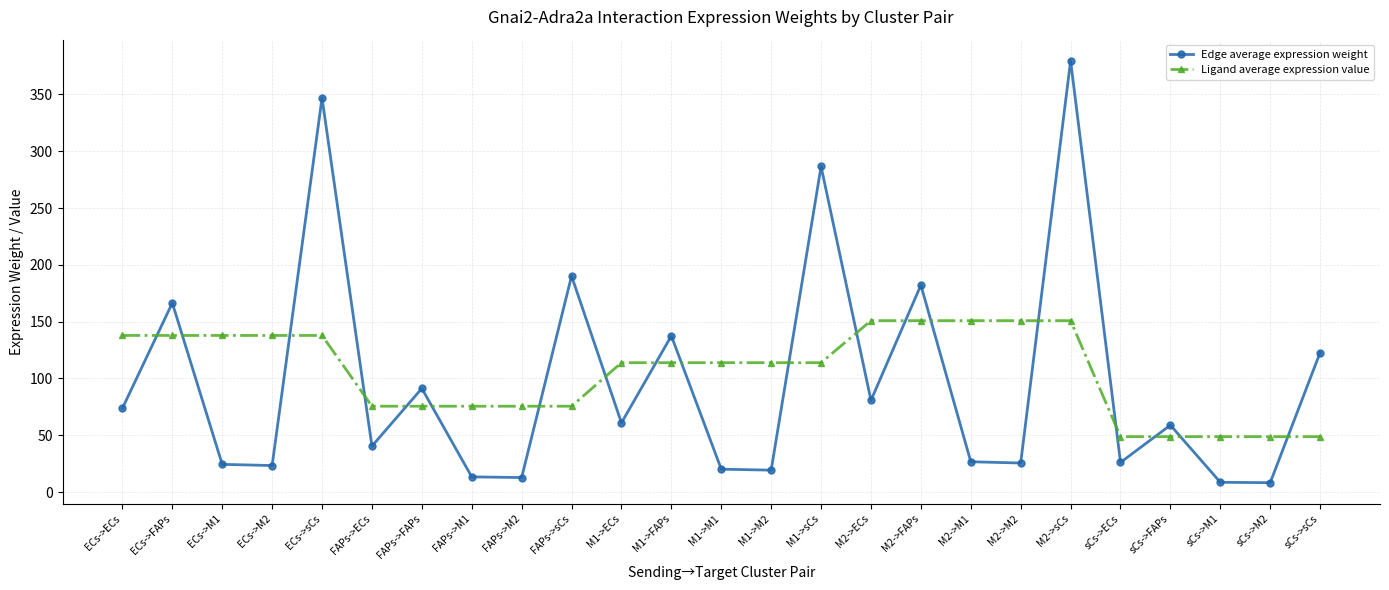

How many data points in Edge average expression weight are less than 58?

12